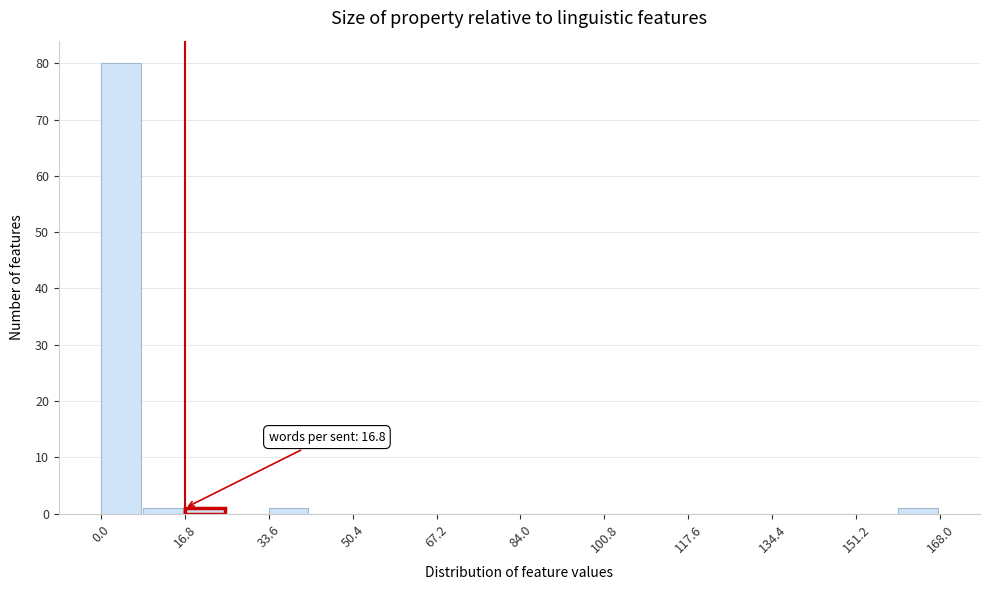

Which range on the x-axis has the tallest bar?

0.0 to 8.4